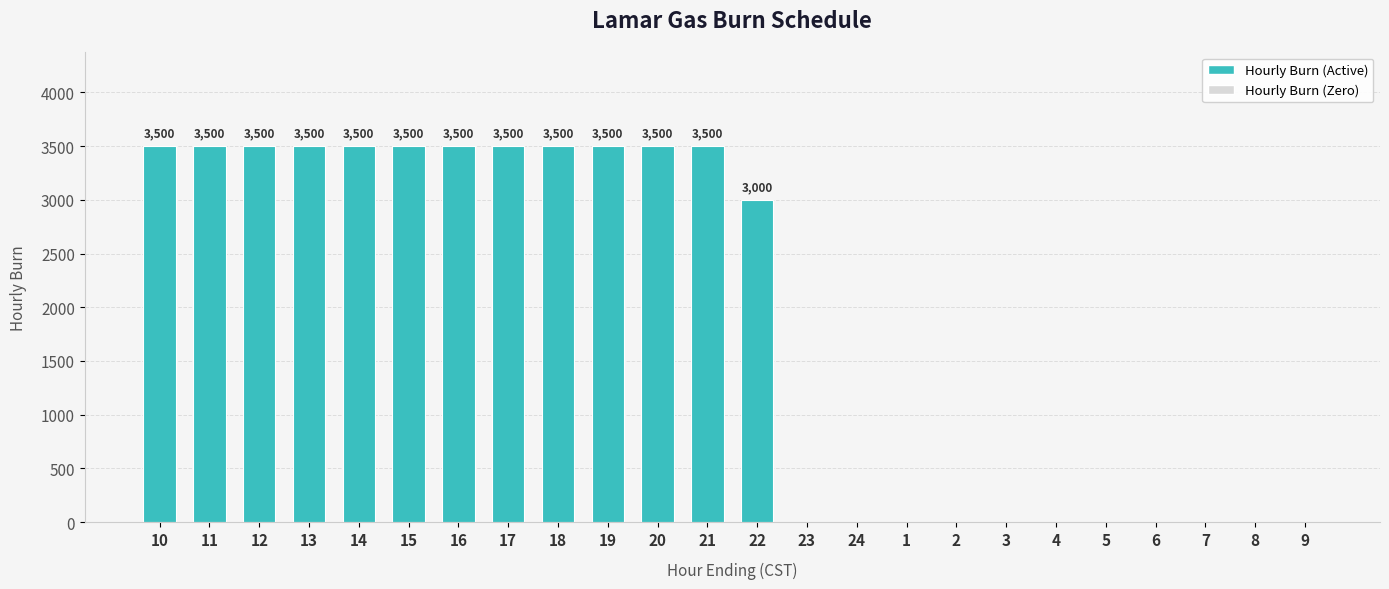

Count the number of data series in this chart.

1